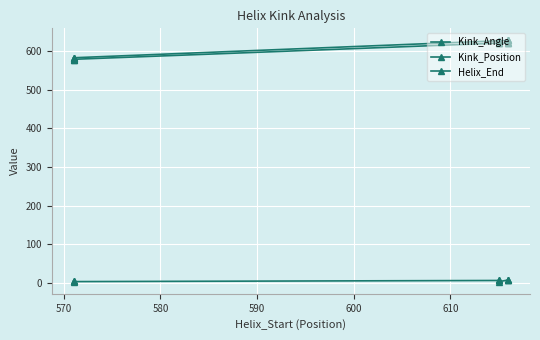

True or false: Kink_Angle and Helix_End intersect in this chart.

False